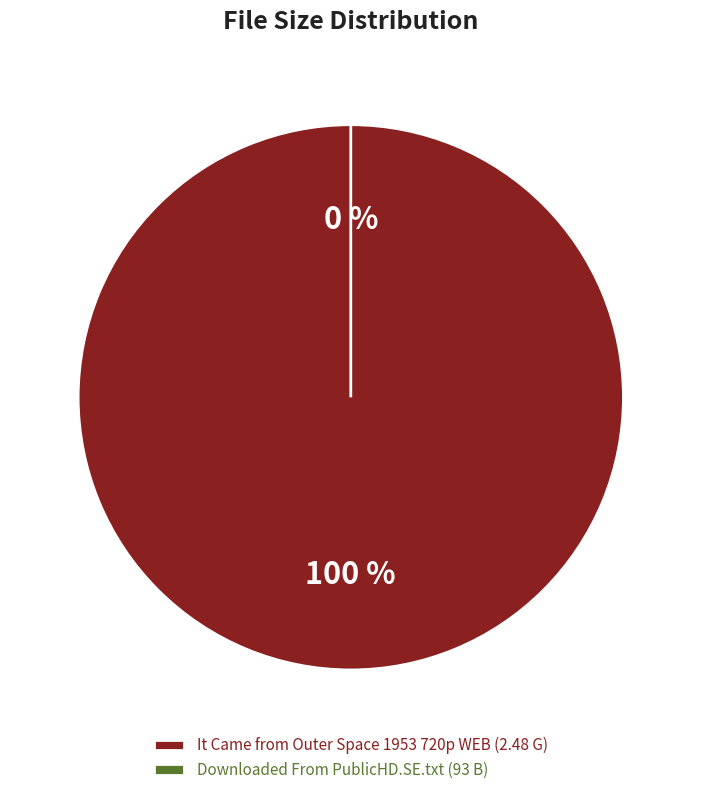

How many segments does this pie chart have?

2